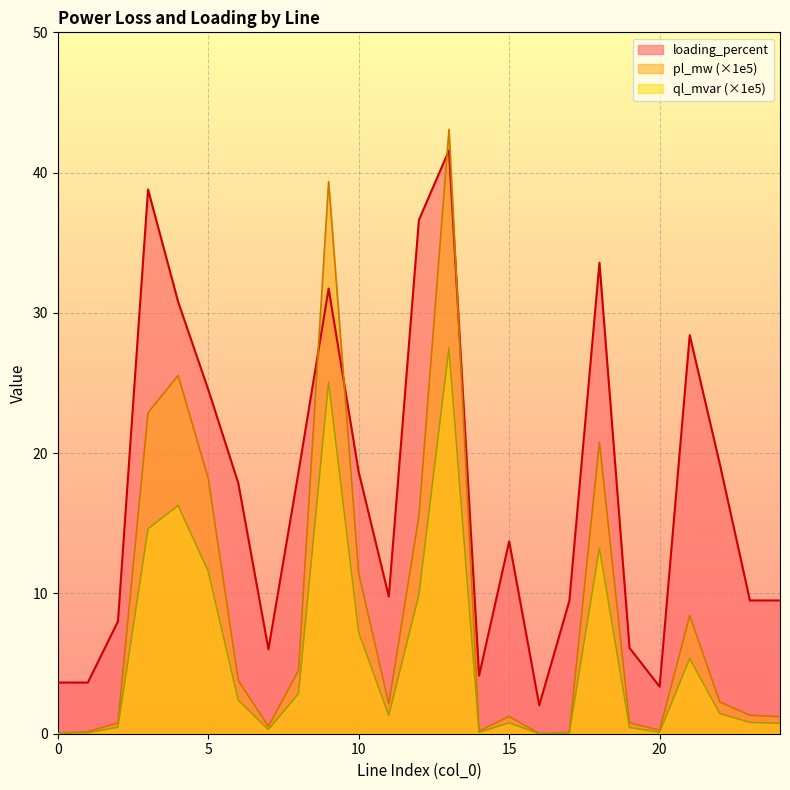

How many lines are shown in the chart?

3